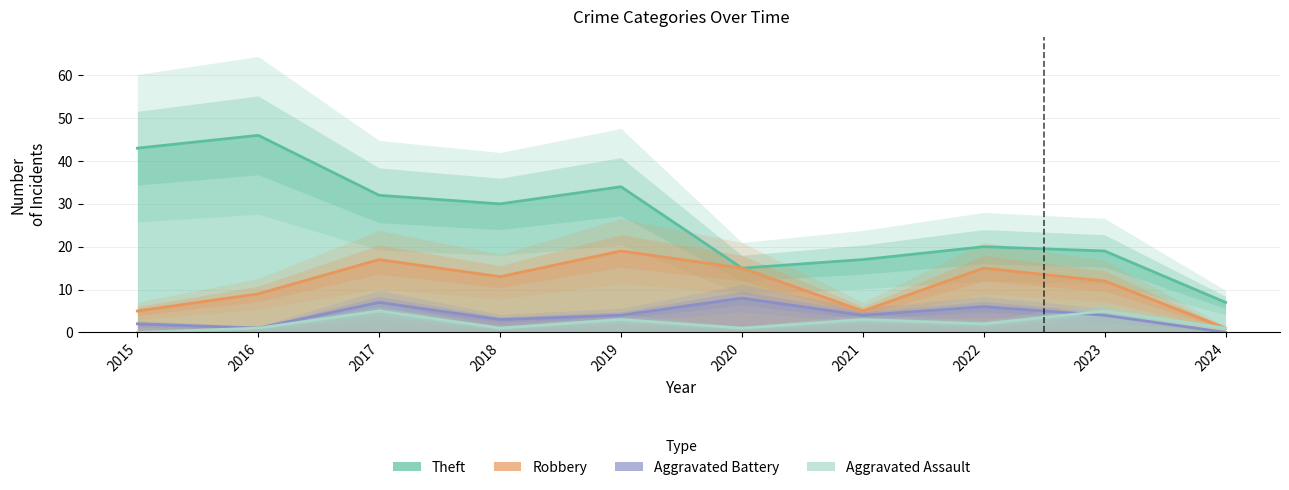

The value of Aggravated Assault at 2020 is 2. True or false?

False